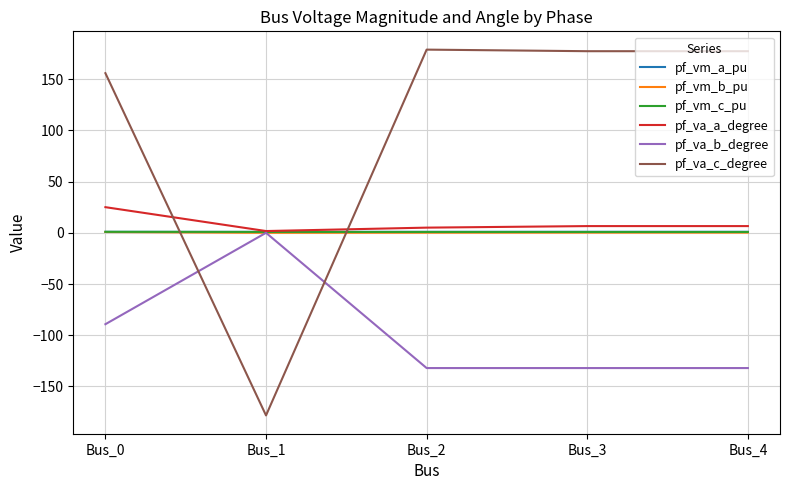

How many distinct data groups are displayed?

6